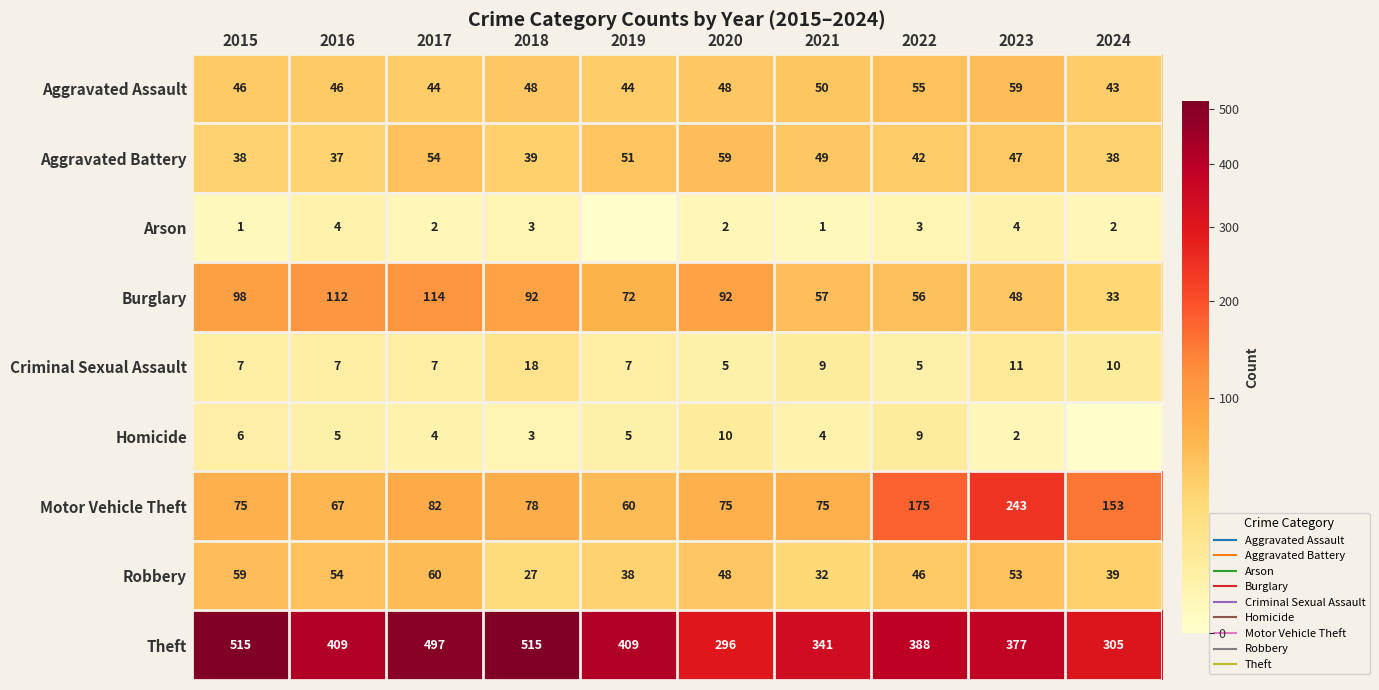

List the series in order of their peak value, lowest first.

Arson, Homicide, Criminal Sexual Assault, Aggravated Assault, Aggravated Battery, Robbery, Burglary, Motor Vehicle Theft, Theft